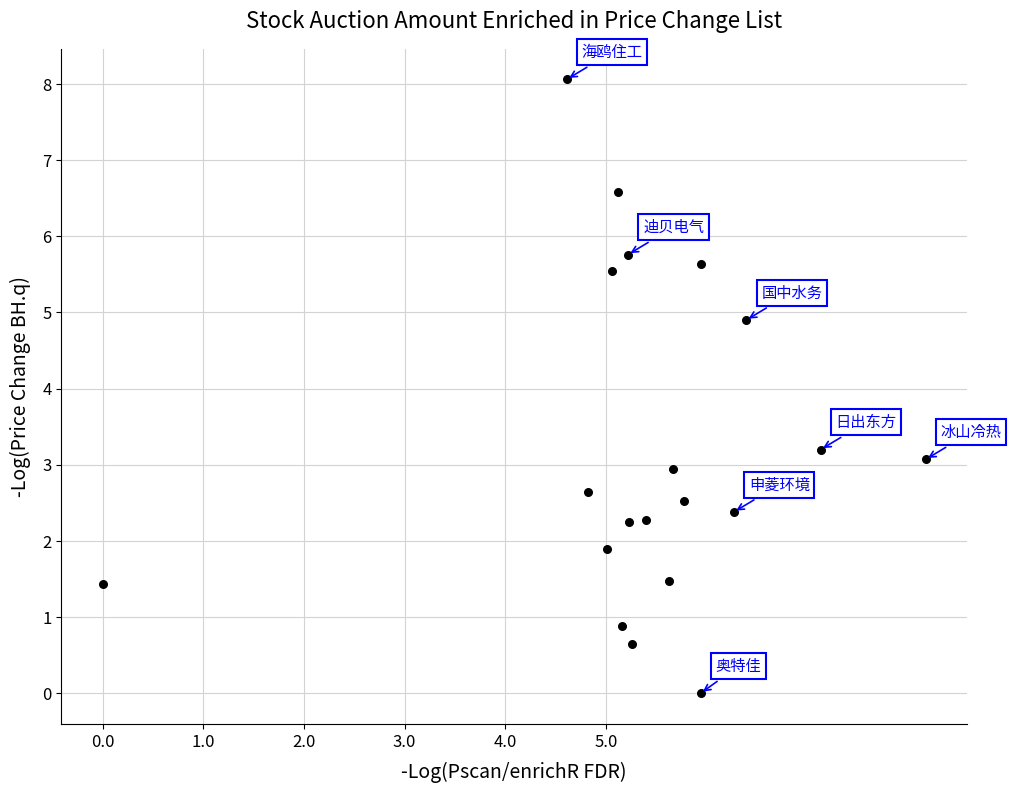

What Y value in the scatter plot is closest to 4?

3.2